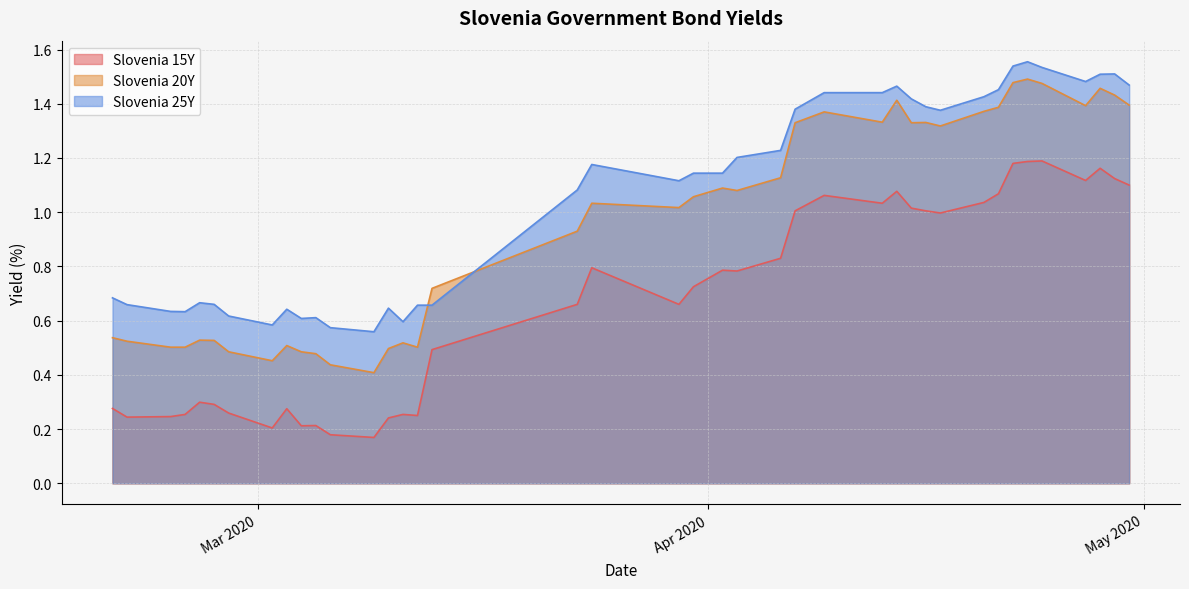

The value of Slovenia 15Y at 2020-03-12 is 0.2. True or false?

True